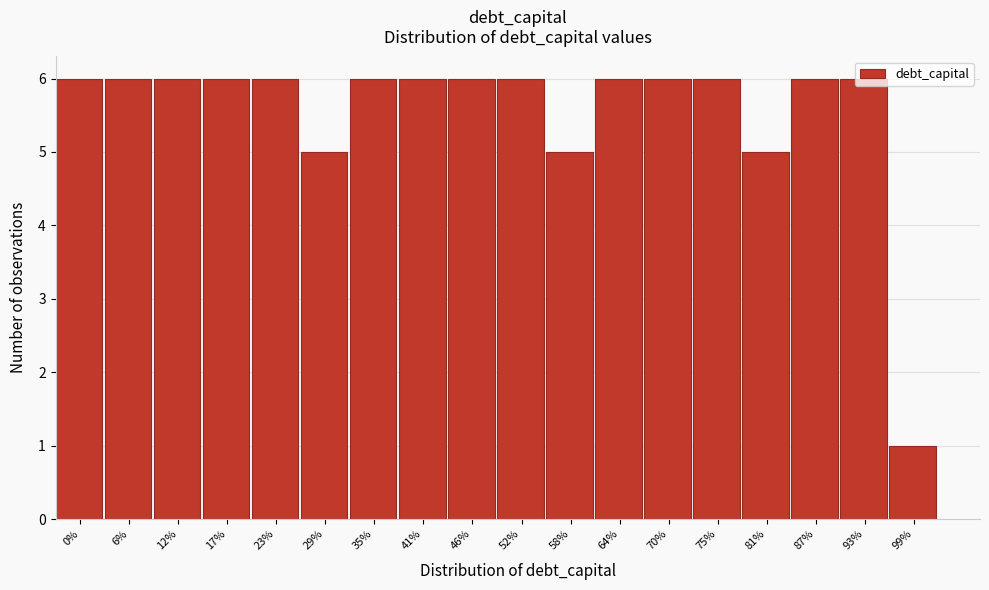

What is the greatest value displayed?

6